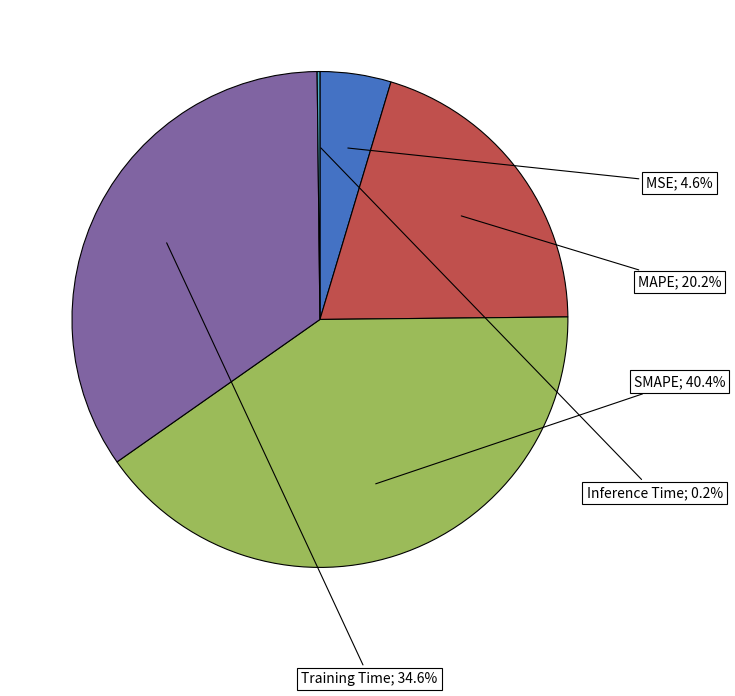

Does any single category account for the majority?

No